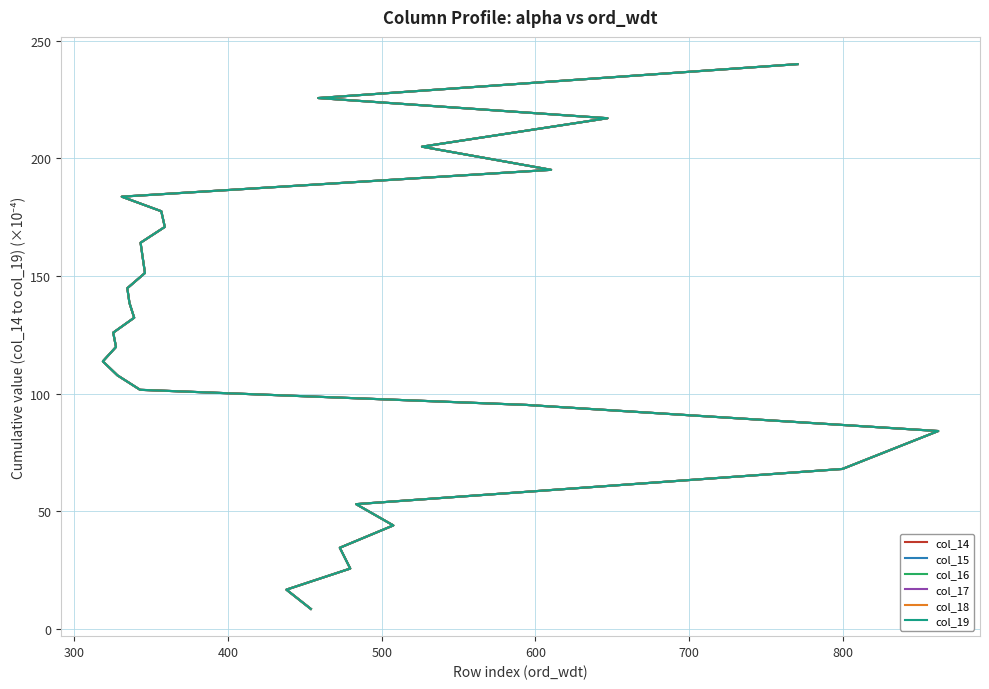

How many data points in col_15 are above 138?

15